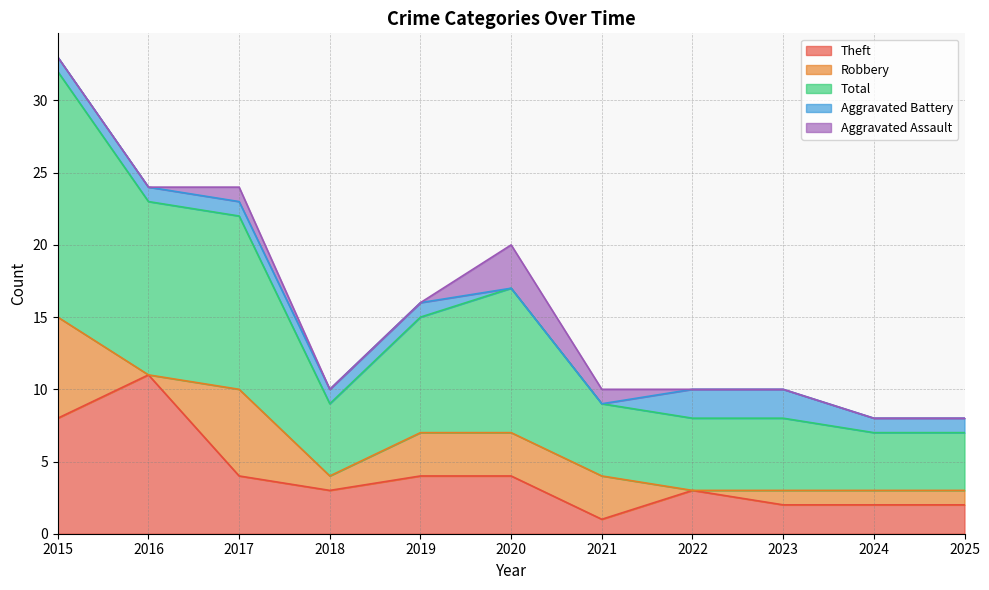

Is it true that Total equals 12 at 2016?

True